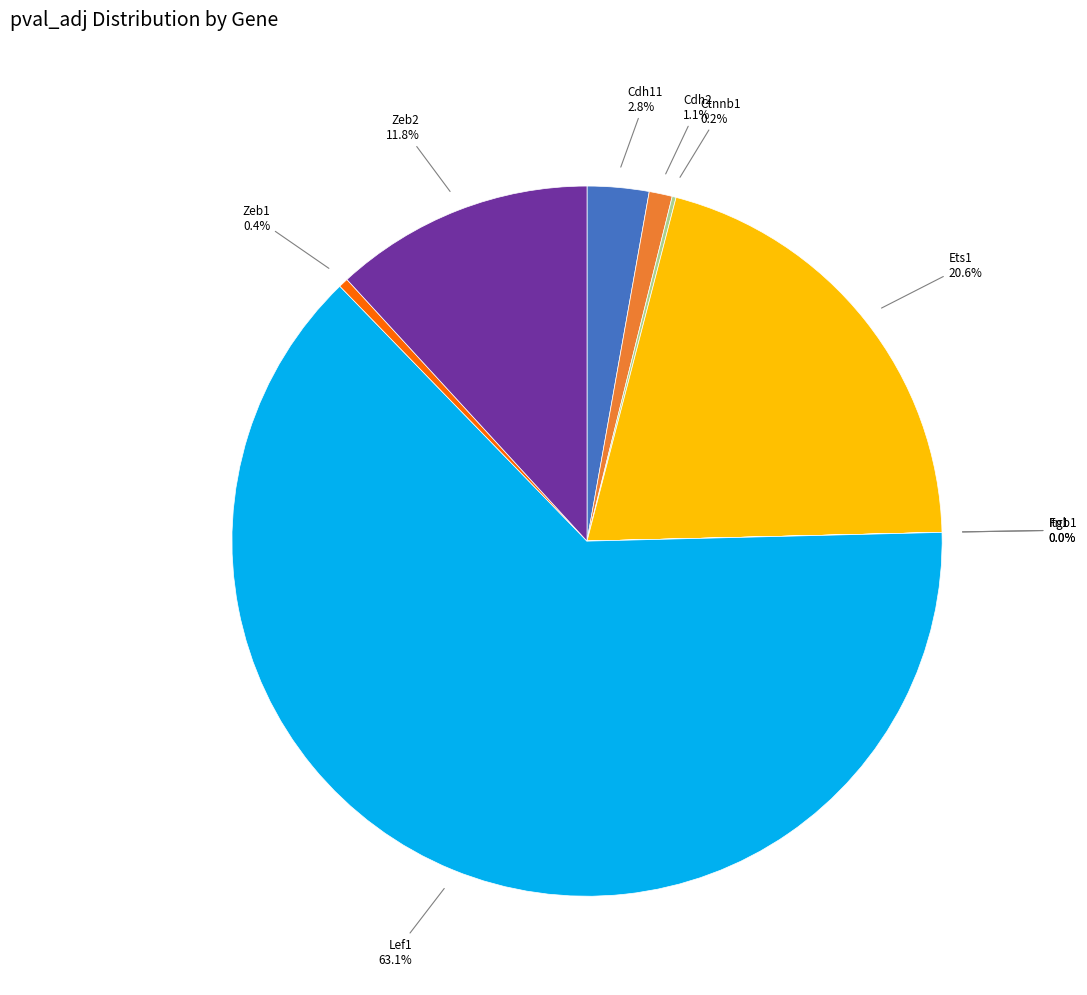

To the nearest percent, what is the average slice percentage?

11%